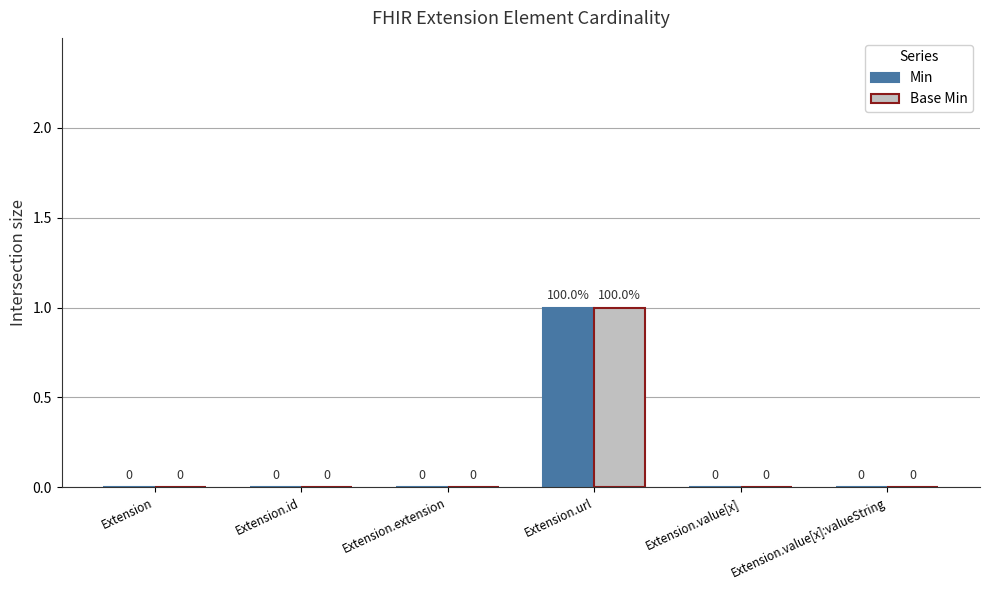

Is it true that Base Min equals 1 at Extension.url?

True